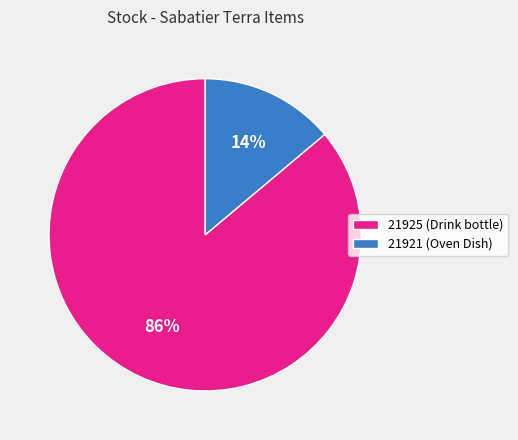

Combined, do 21921 (Oven Dish) and 21925 (Drink bottle) account for over 50%?

Yes